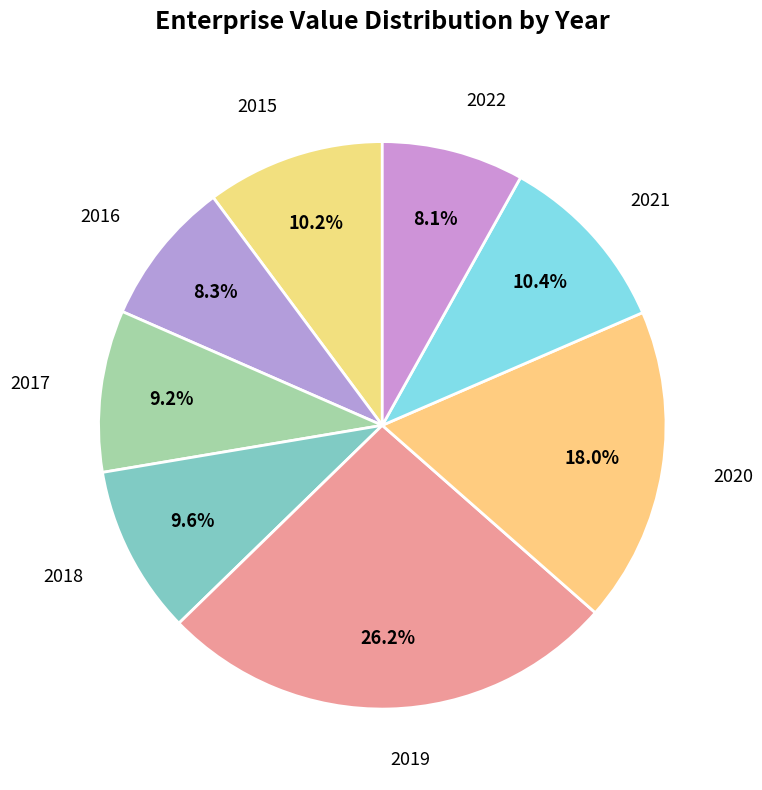

What is the largest slice in the pie chart?

2019